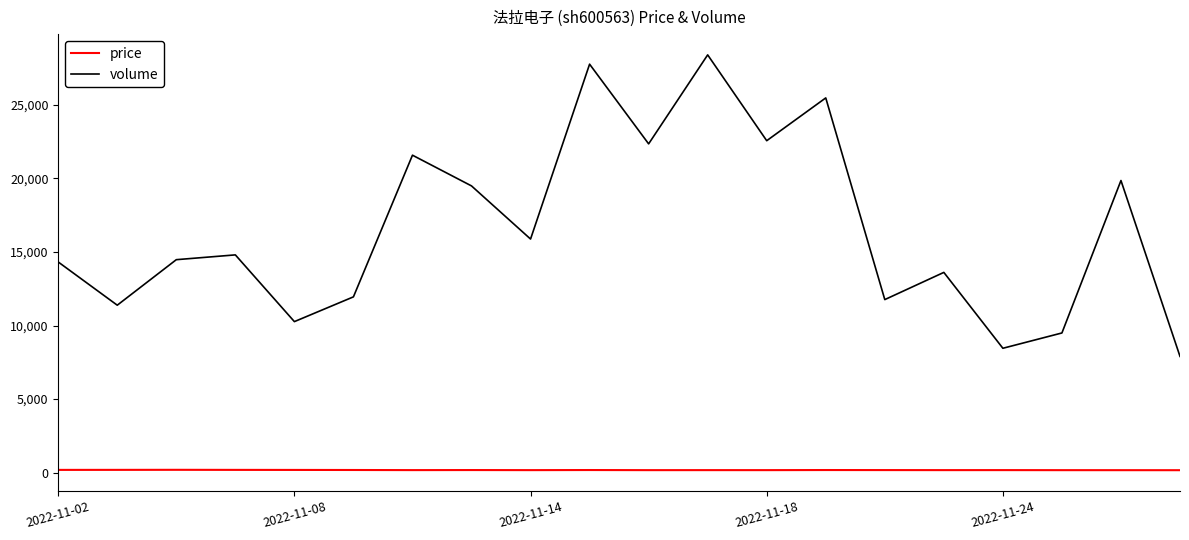

What is the difference between the maximum and minimum values in the volume series?

20509.0